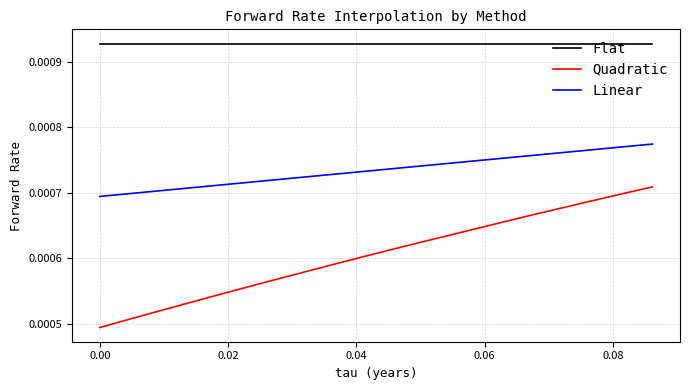

True or false: Flat and Linear cross at least once.

False